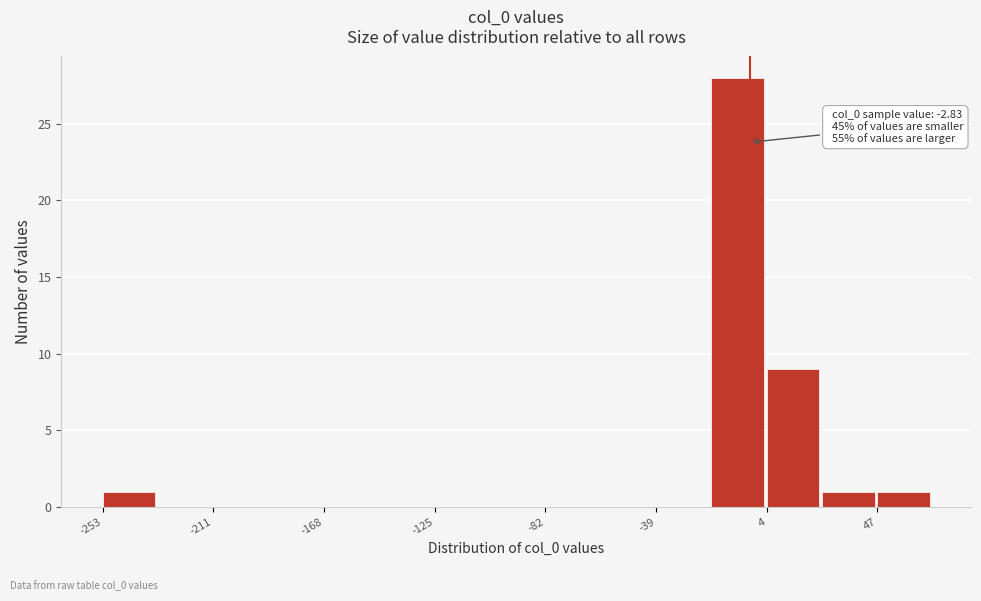

Which range on the x-axis has the tallest bar?

-20 to 5